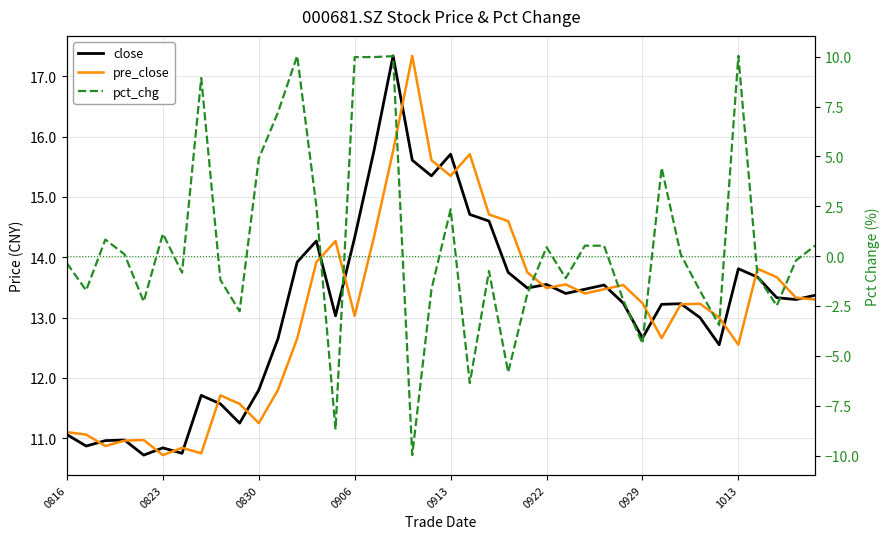

True or false: pre_close has a value of 20.6 at 17.

False